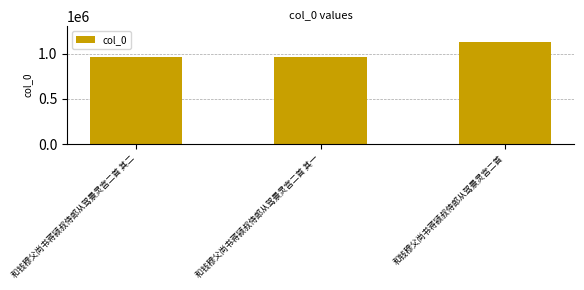

What is the change in value from 和钱穆父尚书蒋颍叔侍郎从驾景灵宫二首 其二 to 和钱穆父尚书蒋颍叔侍郎从驾景灵宫二首?

+164294